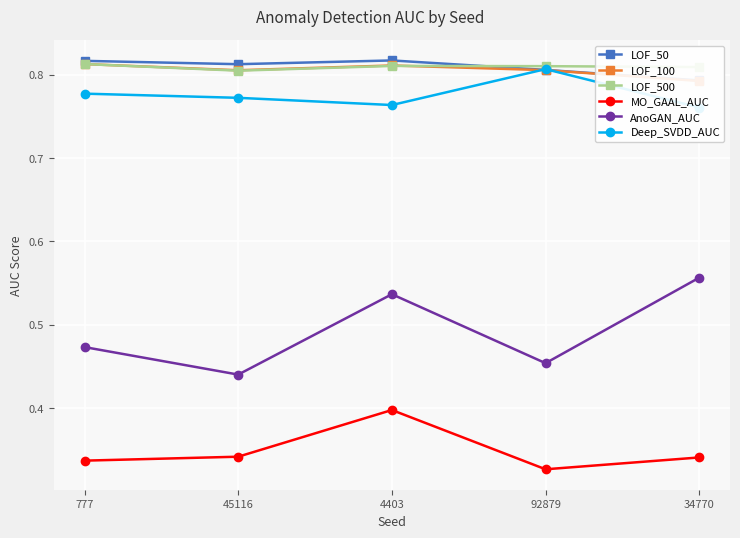

The value of MO_GAAL_AUC at 777 is 0.5. True or false?

False